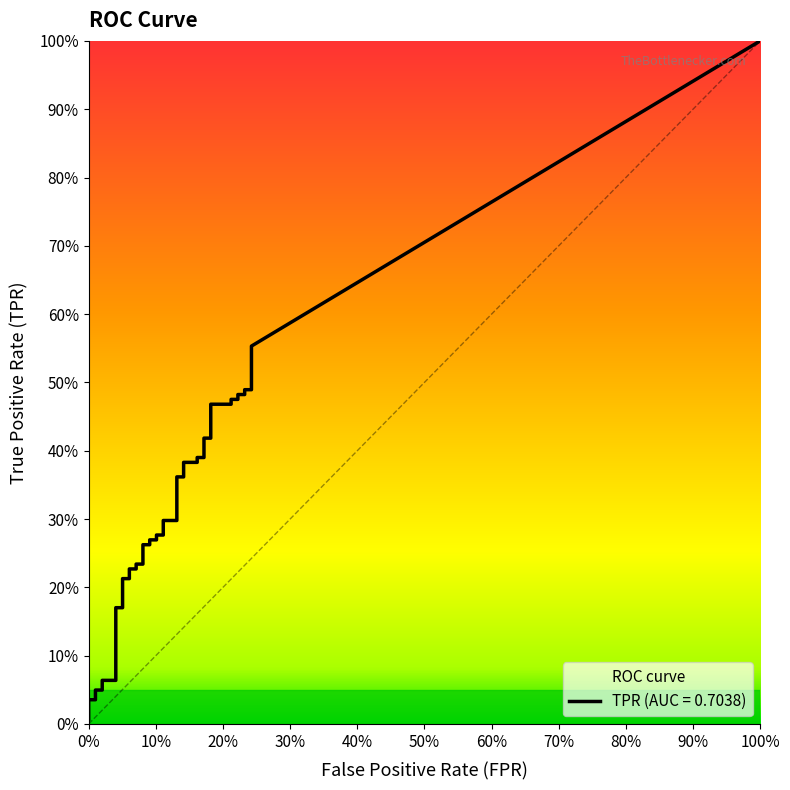

How many data points does each series have?

40